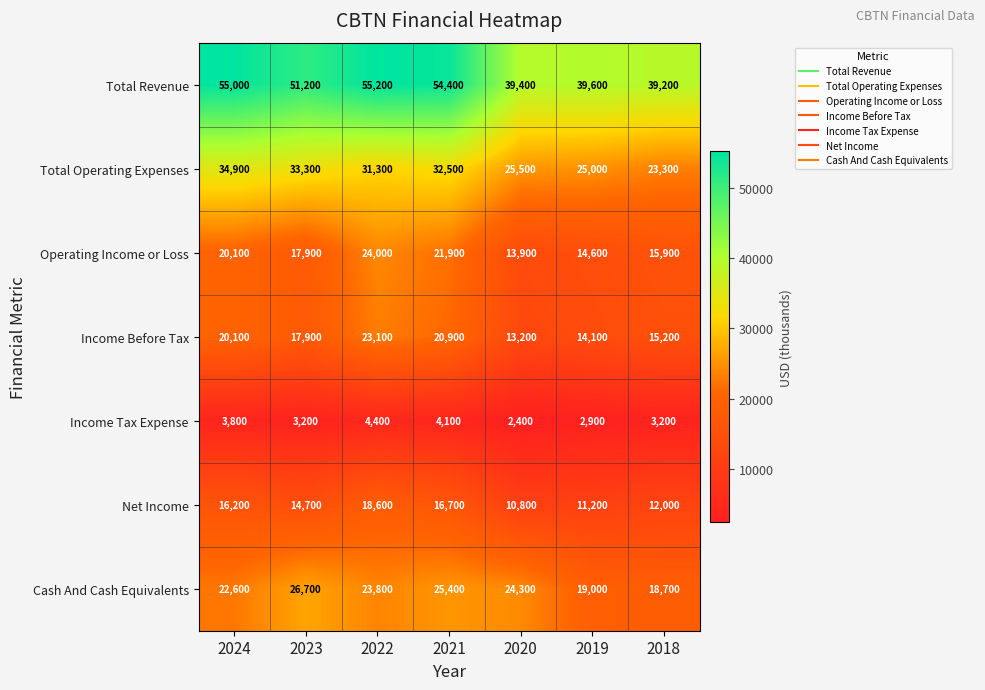

Which series has the largest total across all categories?

Total Revenue